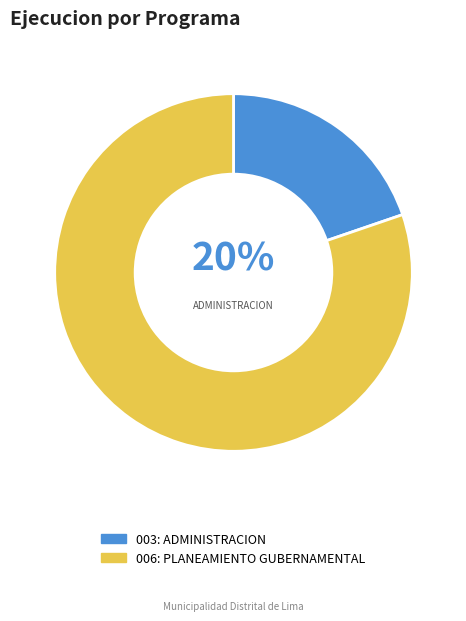

Rank the categories by value from highest to lowest.

006: PLANEAMIENTO GUBERNAMENTAL, 003: ADMINISTRACION